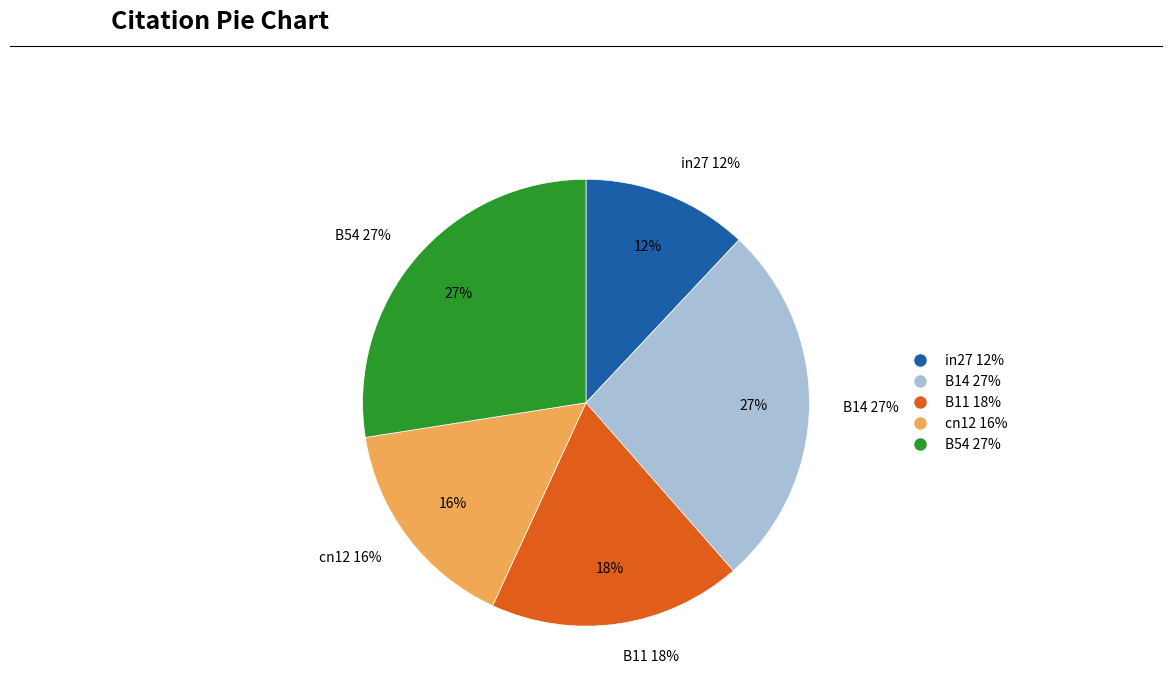

Does cn12 account for over 50% of the chart?

No